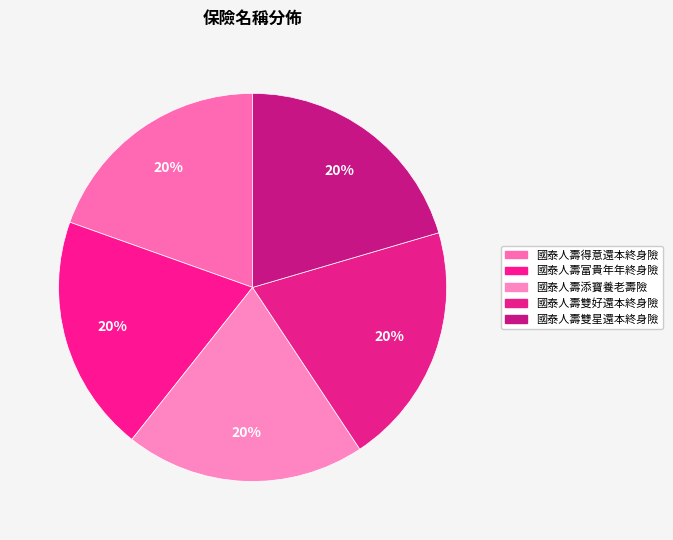

The 國泰人壽雙星還本終身險 slice represents 7% of the pie. True or false?

False